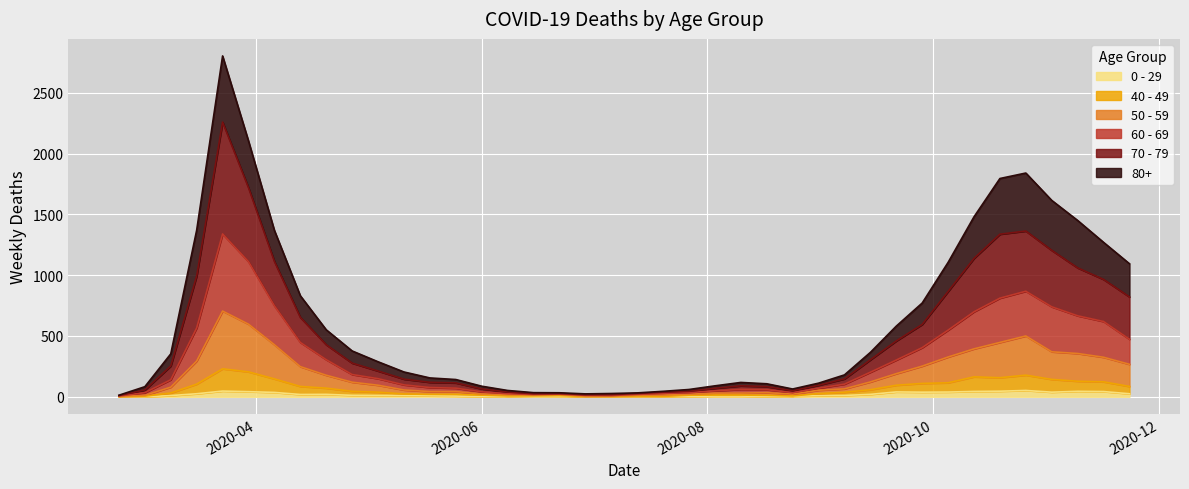

How many lines are shown in the chart?

6